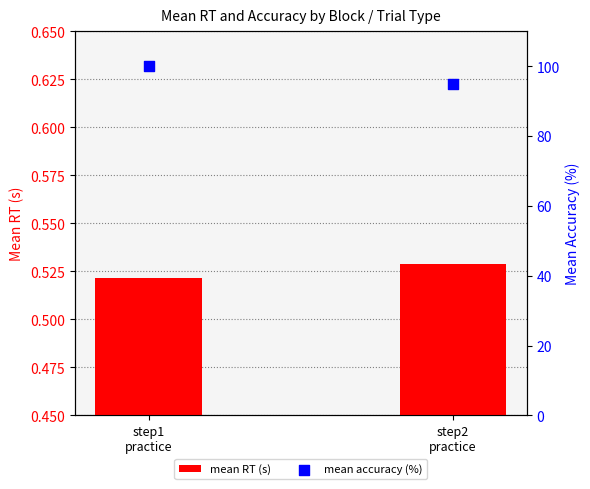

What is the total value across all series at step1
practice?

100.5